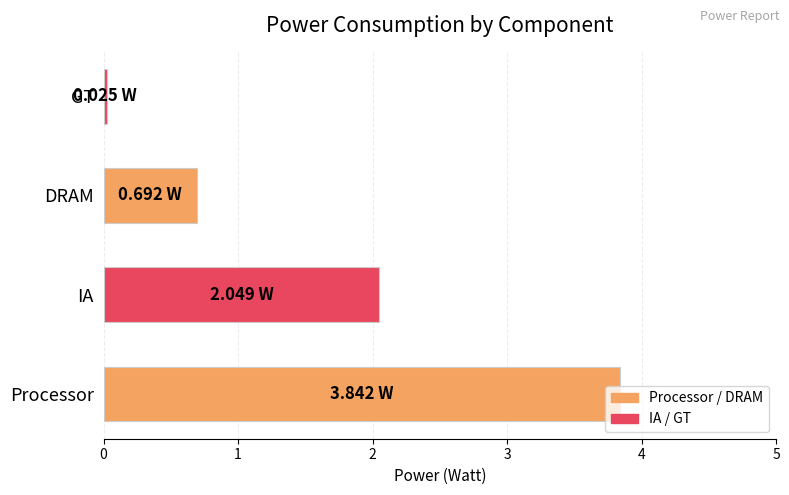

Which has a higher value, GT or DRAM?

DRAM